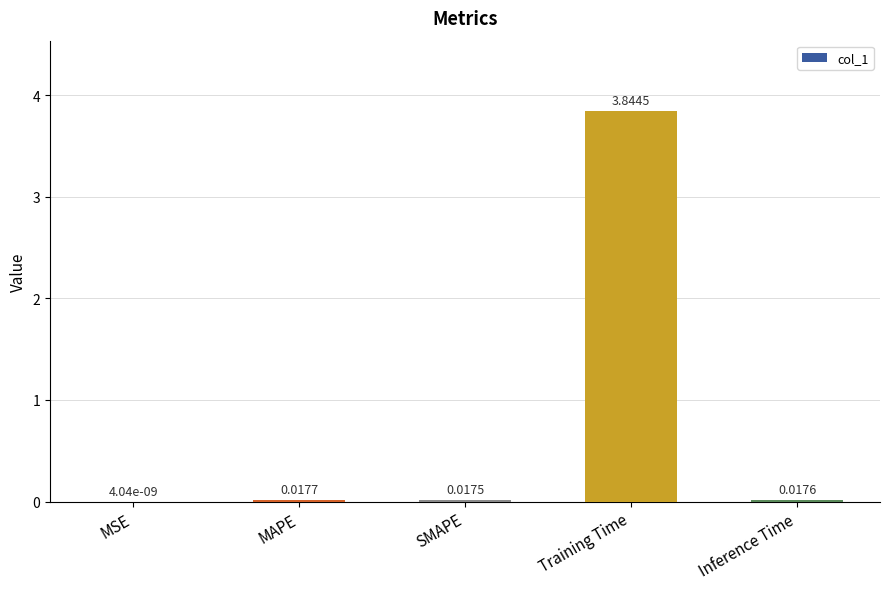

Which category has the highest value across all series?

Training Time